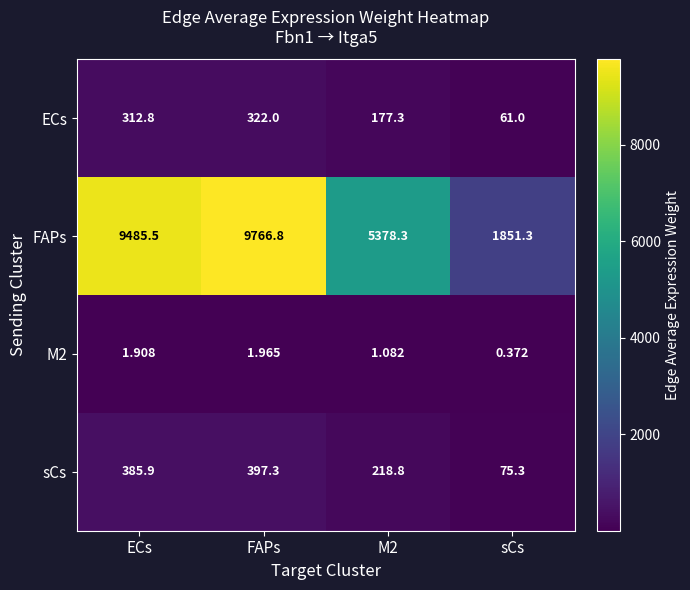

Which series has the largest total across all categories?

FAPs